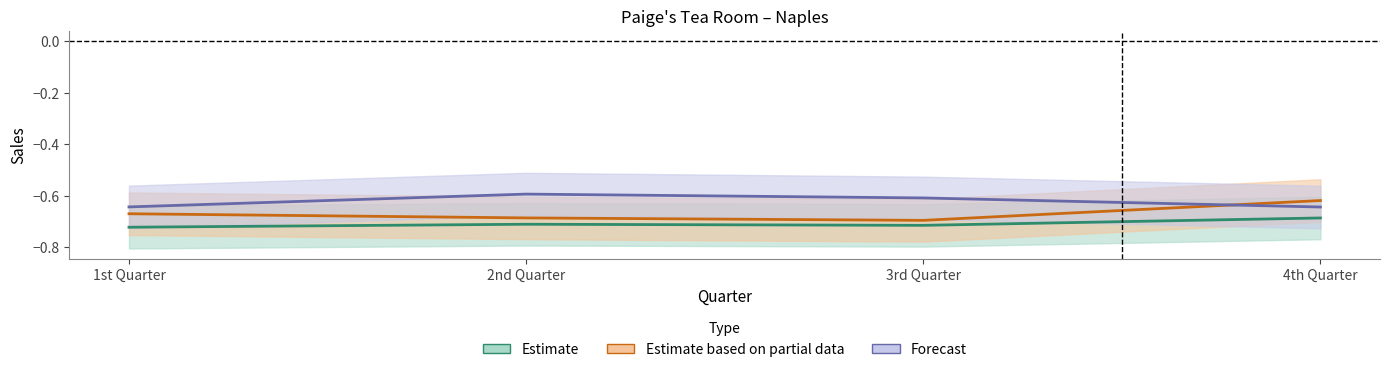

Reading left to right, list all the values displayed in this chart.

Estimate: 1st Quarter=-0.7	2nd Quarter=-0.7	3rd Quarter=-0.7	4th Quarter=-0.7
Estimate based on partial data: 1st Quarter=-0.7	2nd Quarter=-0.7	3rd Quarter=-0.7	4th Quarter=-0.6
Forecast: 1st Quarter=-0.6	2nd Quarter=-0.6	3rd Quarter=-0.6	4th Quarter=-0.6